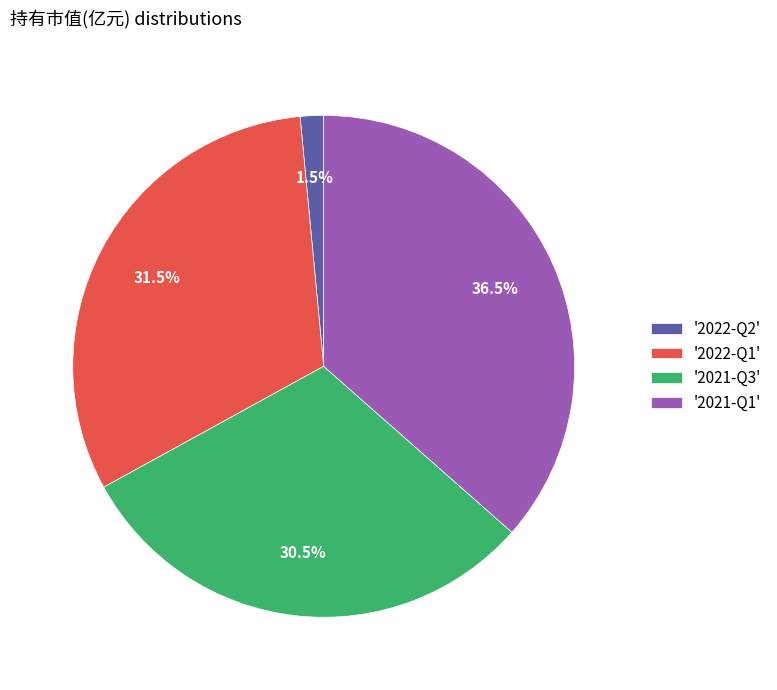

What is the largest slice in the pie chart?

'2021-Q1'